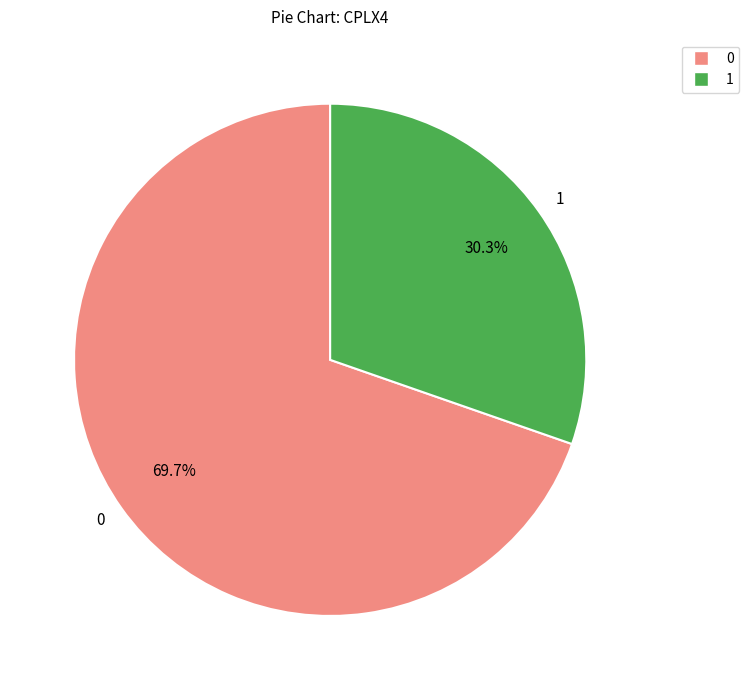

Which slice is the largest?

0